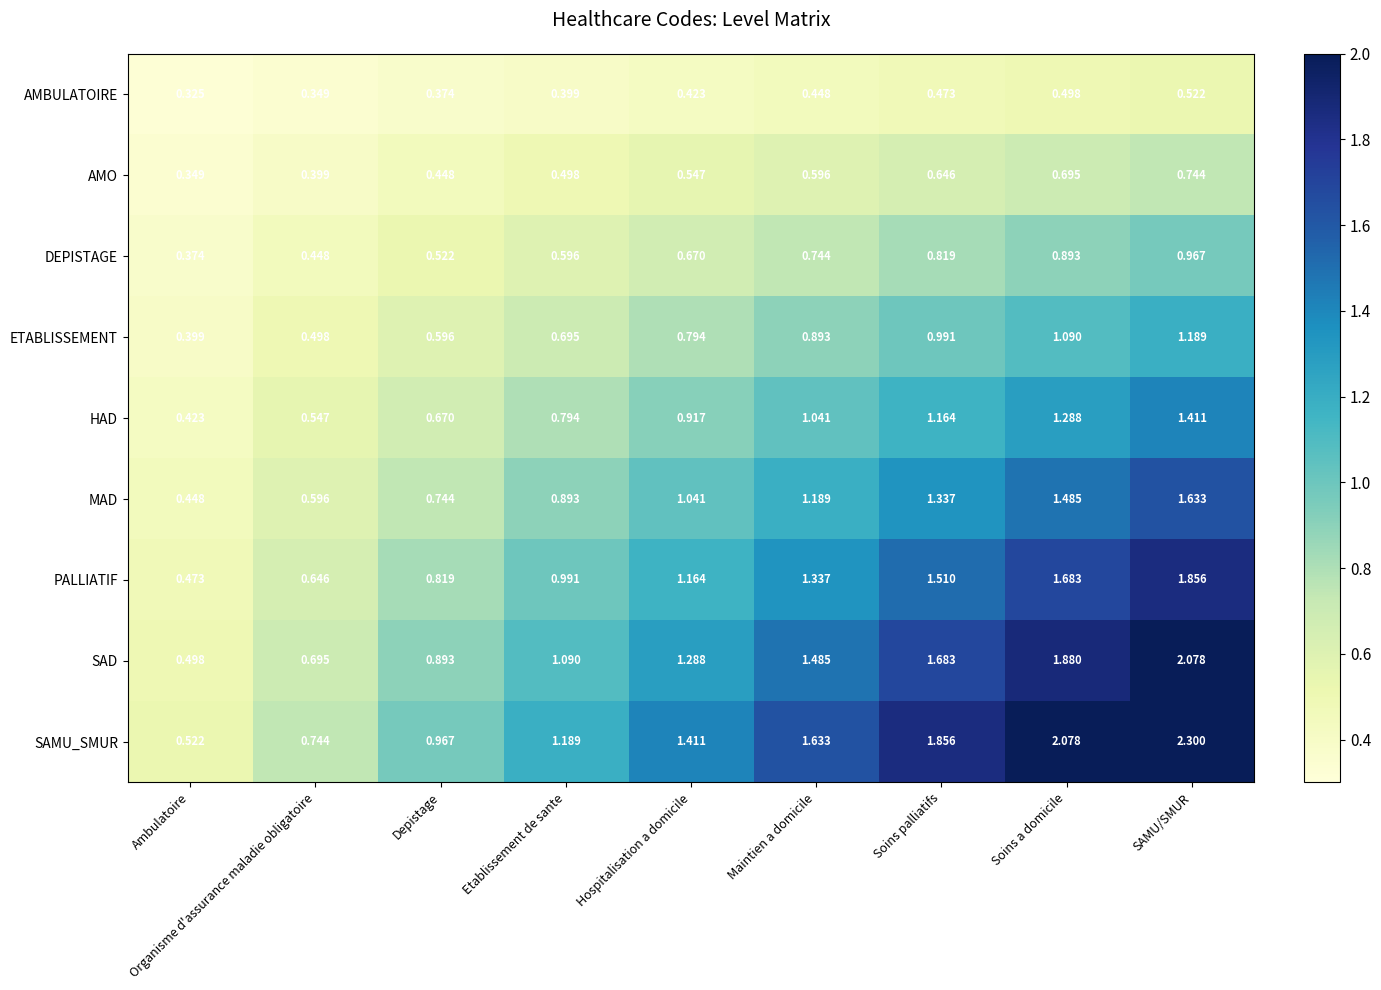

At which category is the sum across all series the highest?

SAMU/SMUR